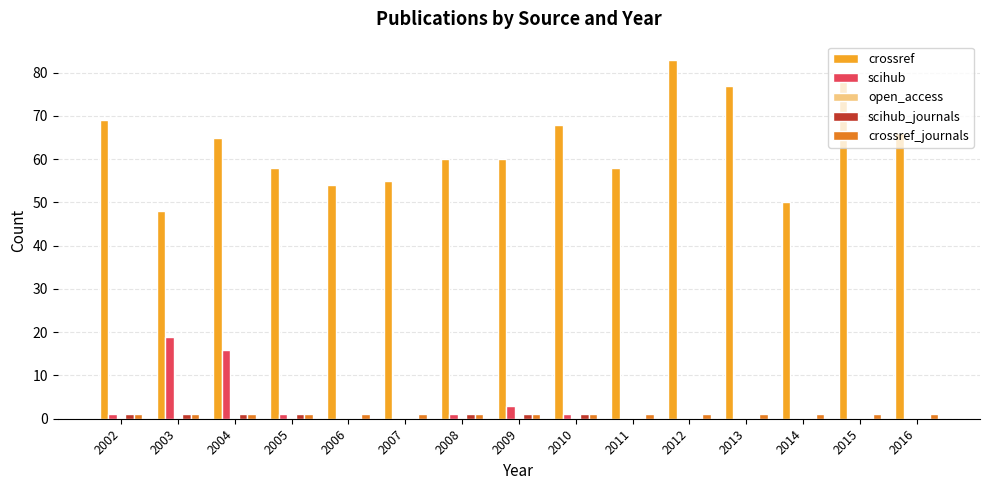

Where does the crossref series first go above 60?

2002